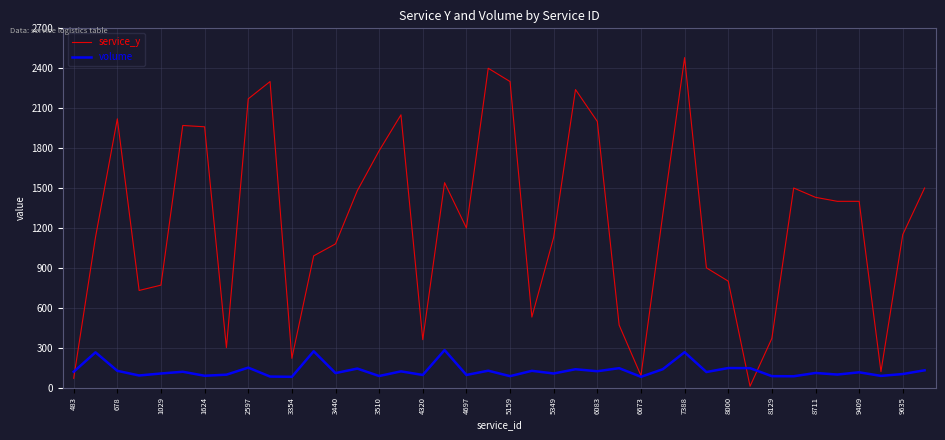

True or false: service_y and volume cross at least once.

True